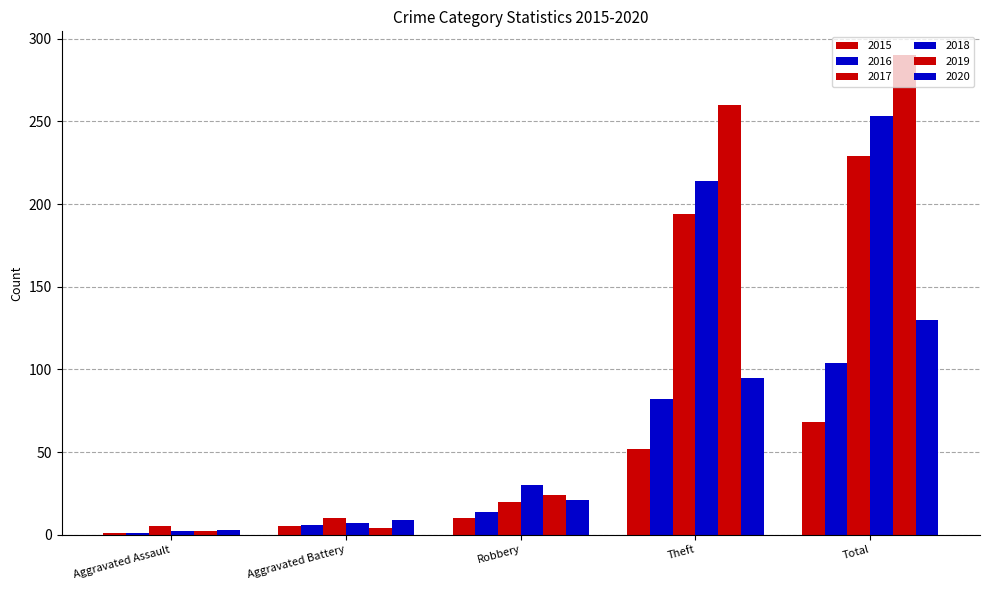

Which series changed the most between Robbery and Total?

2019